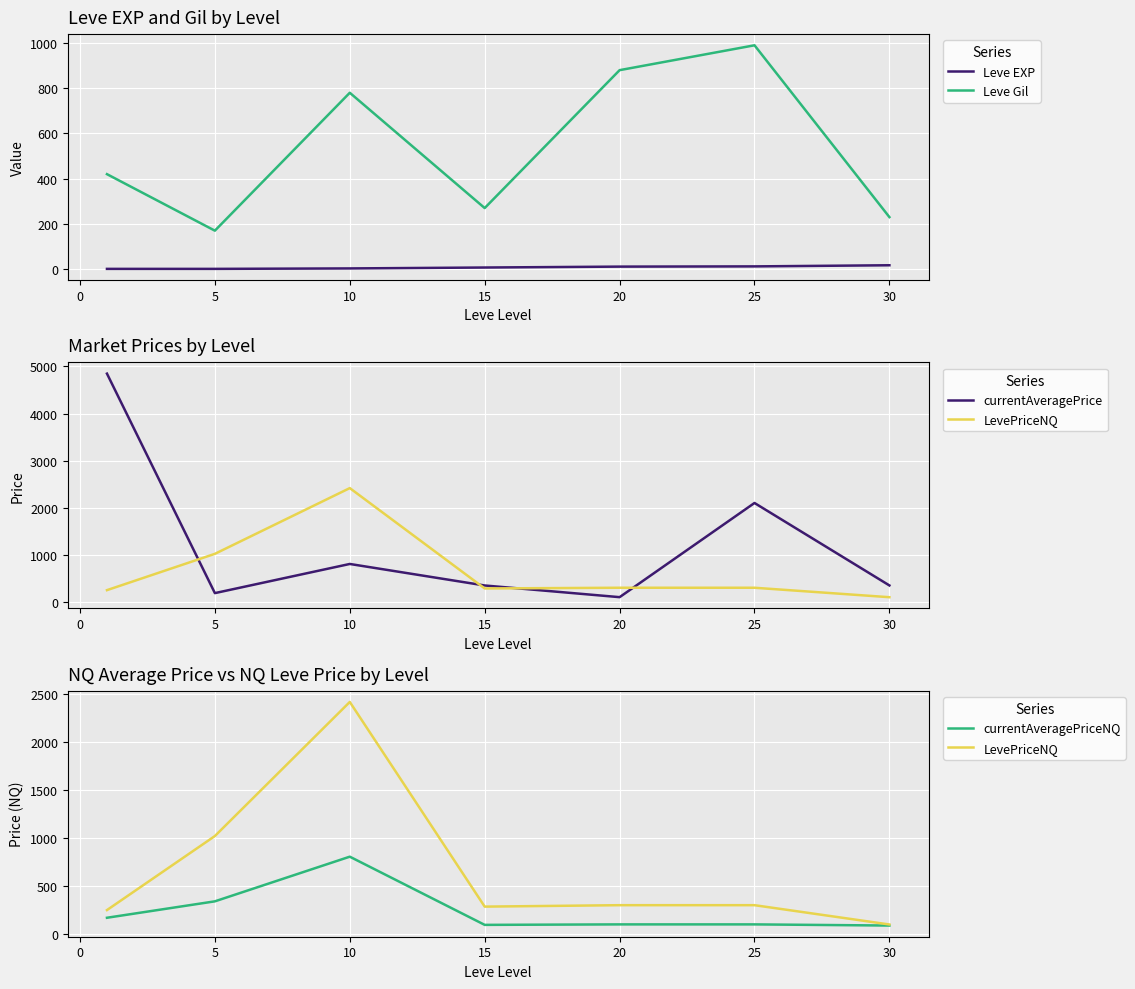

The value of Leve Gil at 15 is 187. True or false?

False